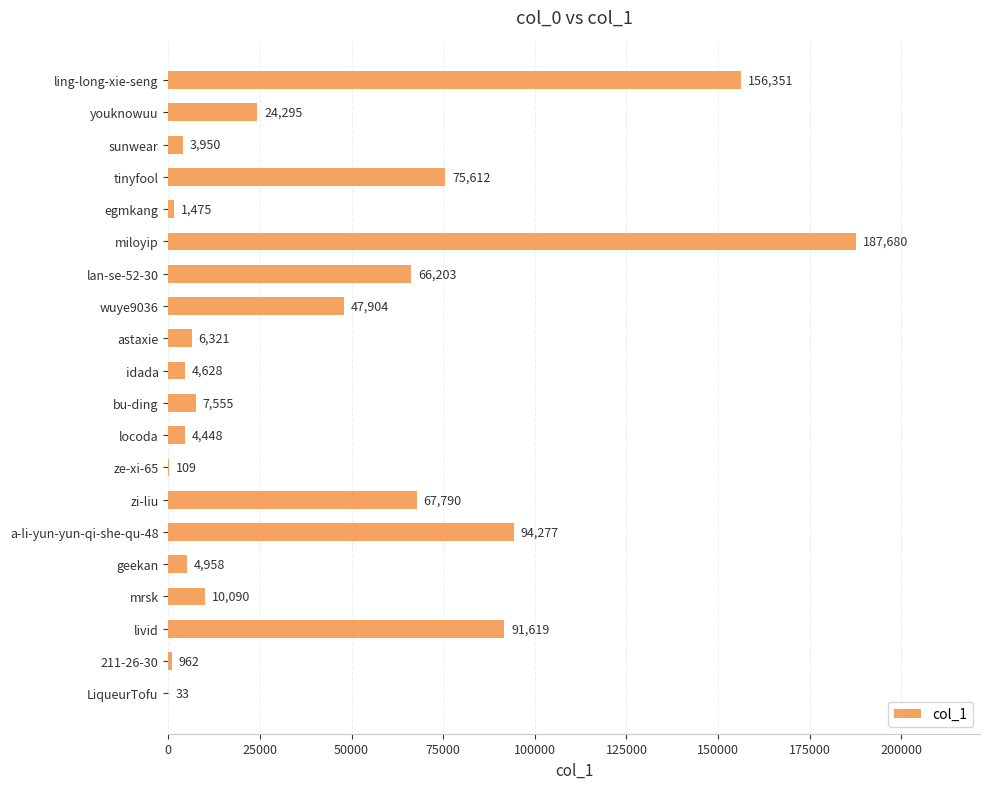

What is the sum of the values at miloyip and egmkang?

189155